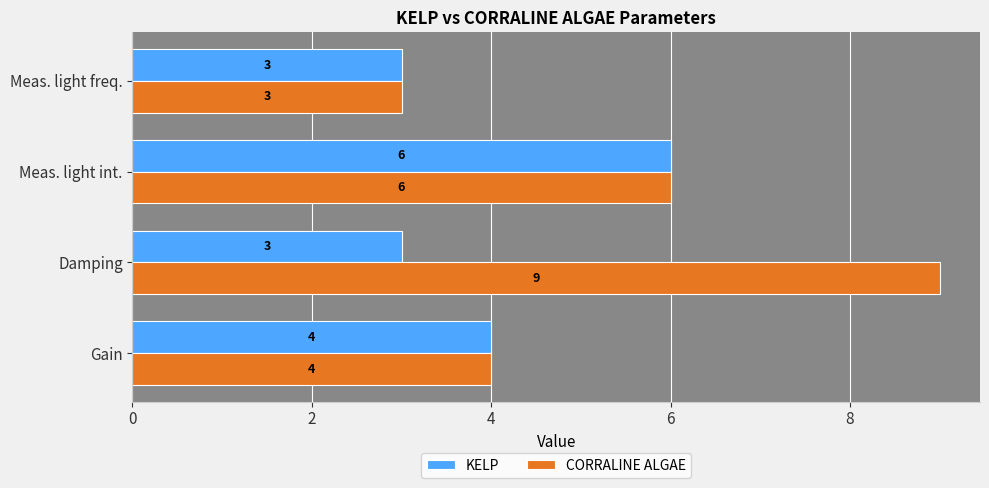

List the labels in order of CORRALINE ALGAE value, largest first.

Damping, Meas. light int., Gain, Meas. light freq.